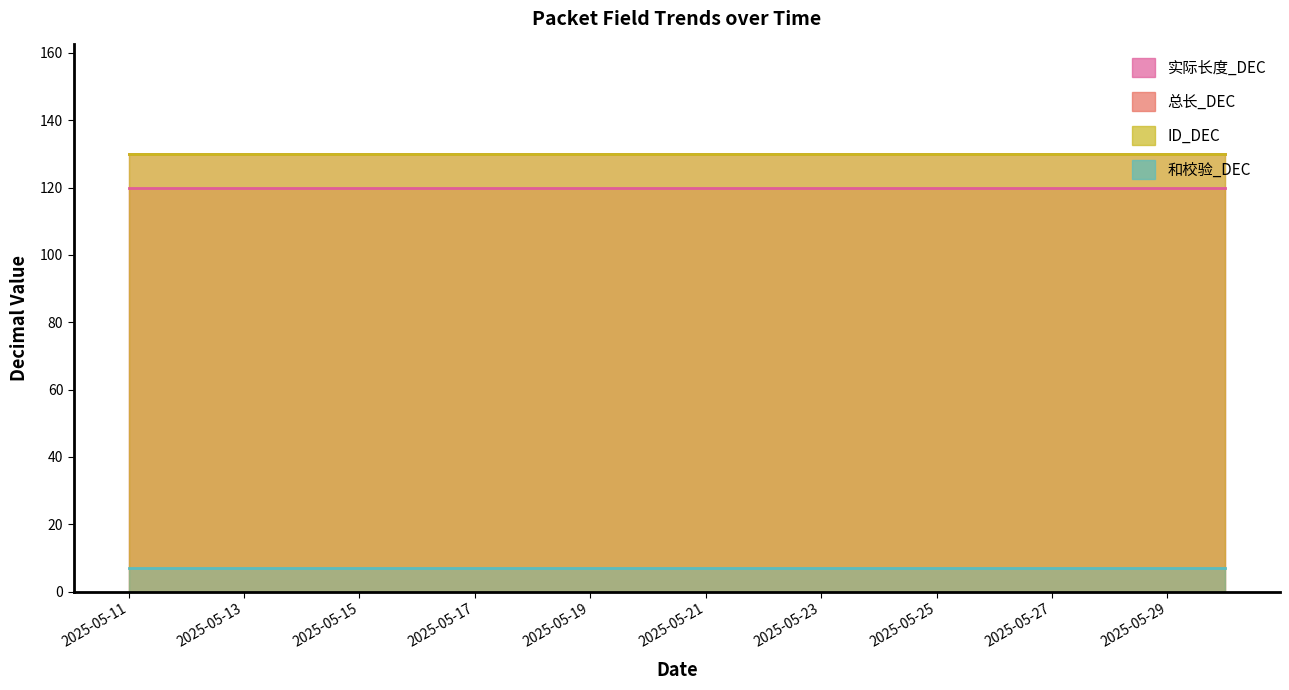

True or false: 总长_DEC and 实际长度_DEC cross at least once.

False